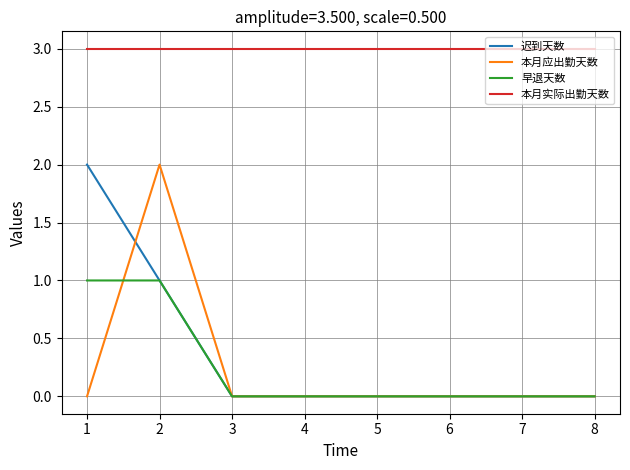

What is the total value across all series at 5?

3